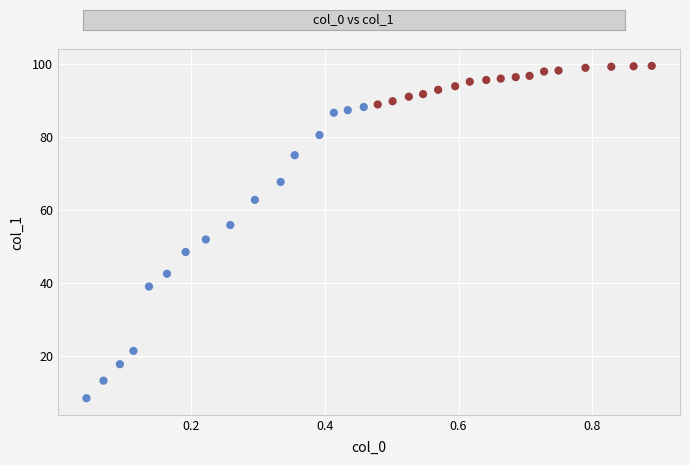

Which series contains the highest Y value?

TRUE